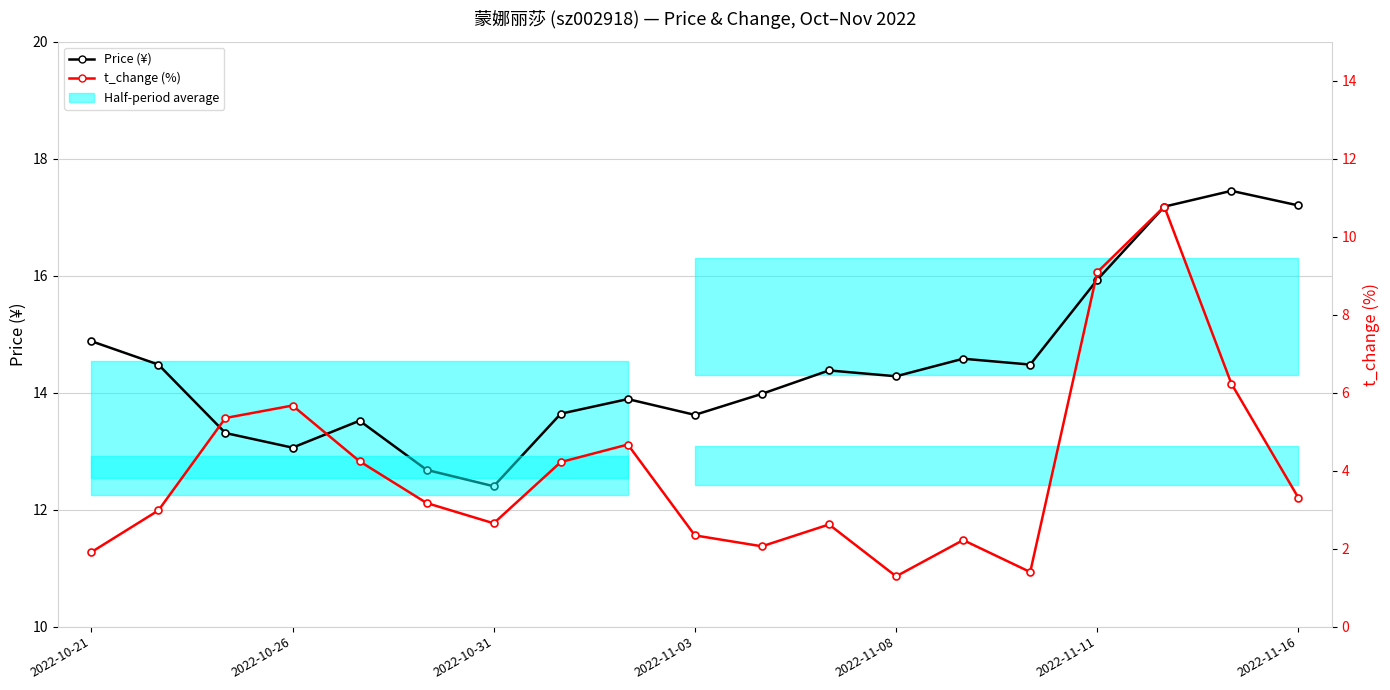

True or false: t_change (%) has more than 0 interior local peaks.

True